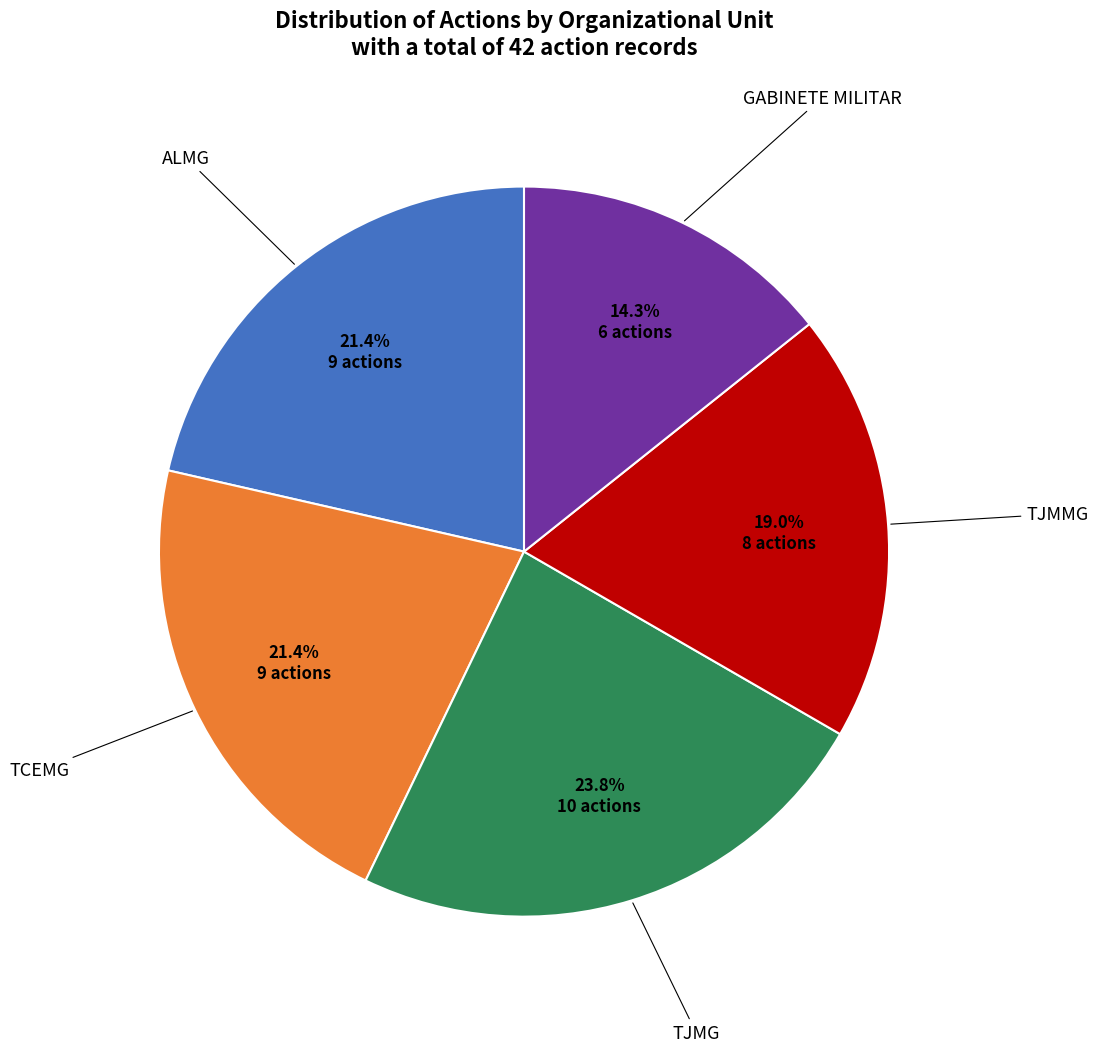

Does any single category account for the majority?

No